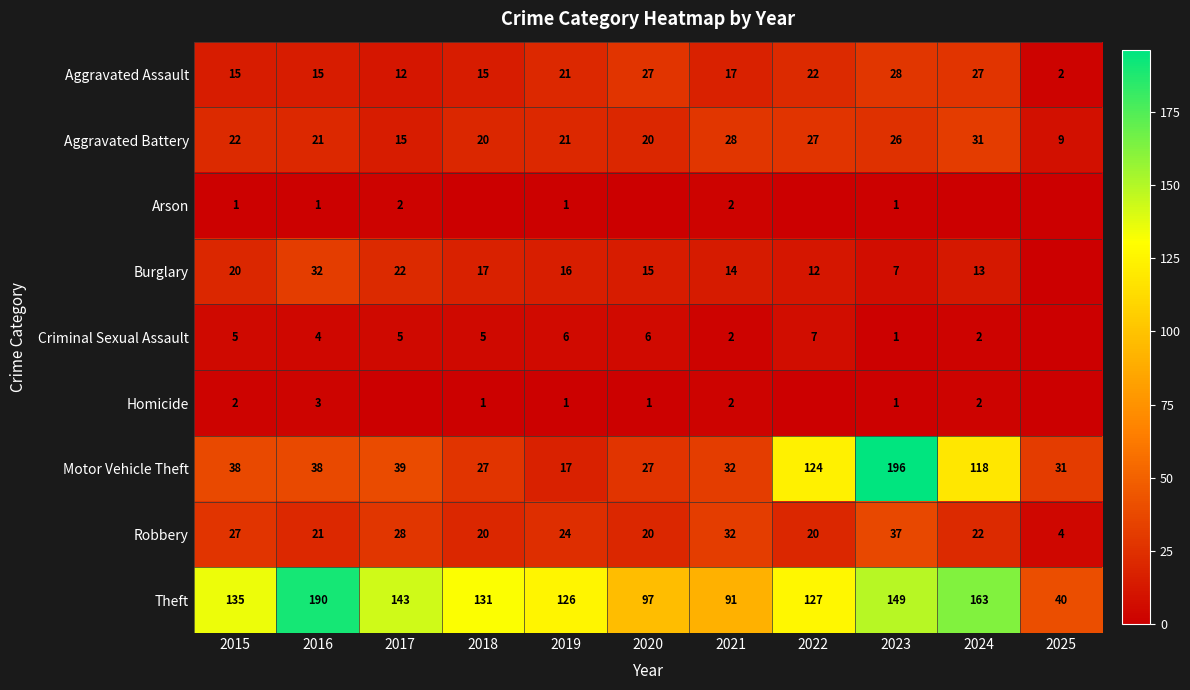

What is the spread (max minus min) of values at 2025?

40